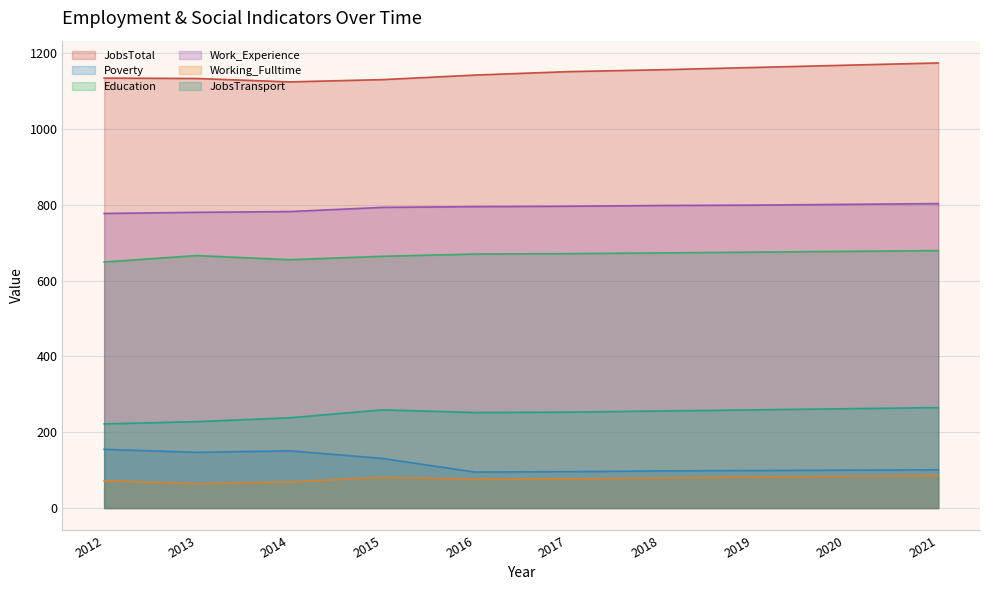

True or false: JobsTotal and Education cross at least once.

False